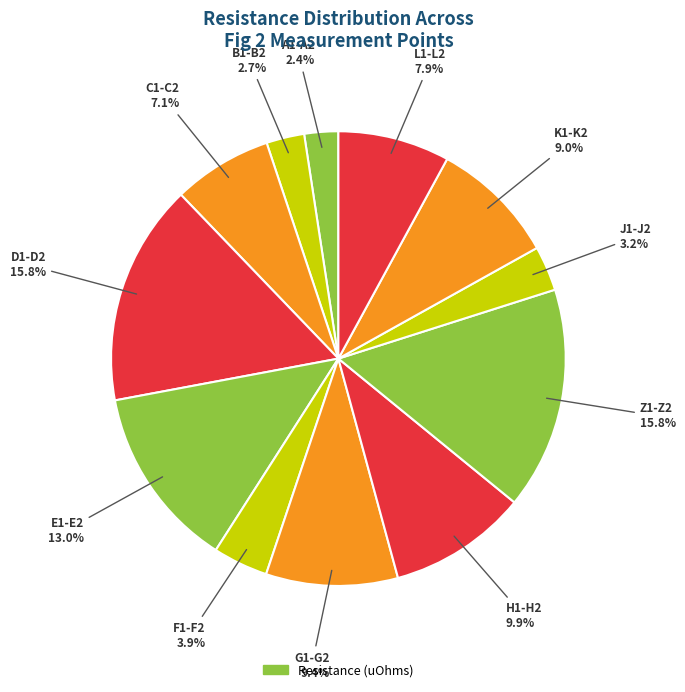

How many slices are in this pie chart?

12